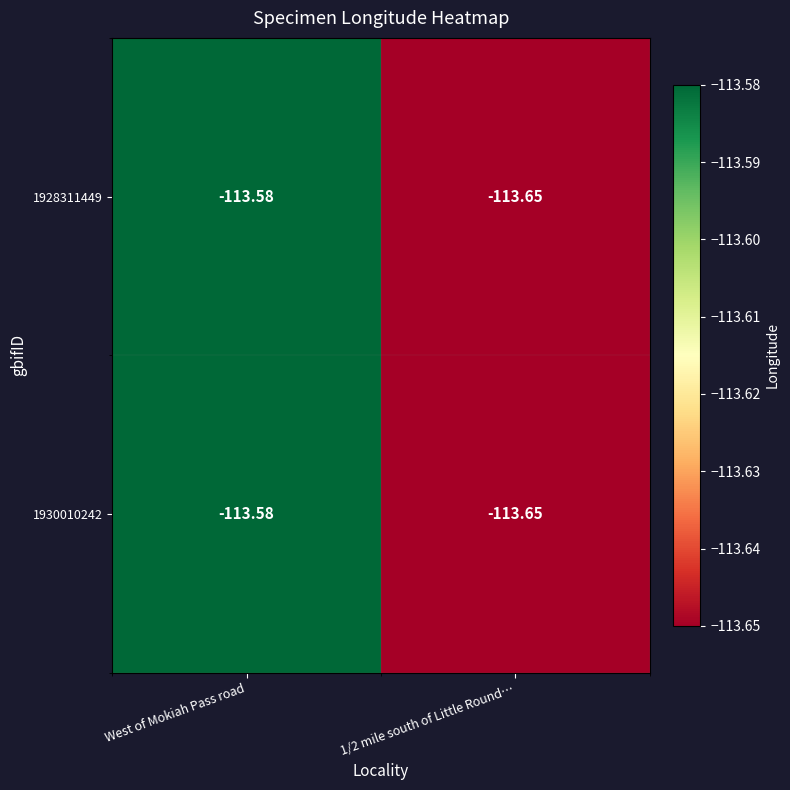

At which category is the sum across all series the highest?

West of Mokiah Pass road